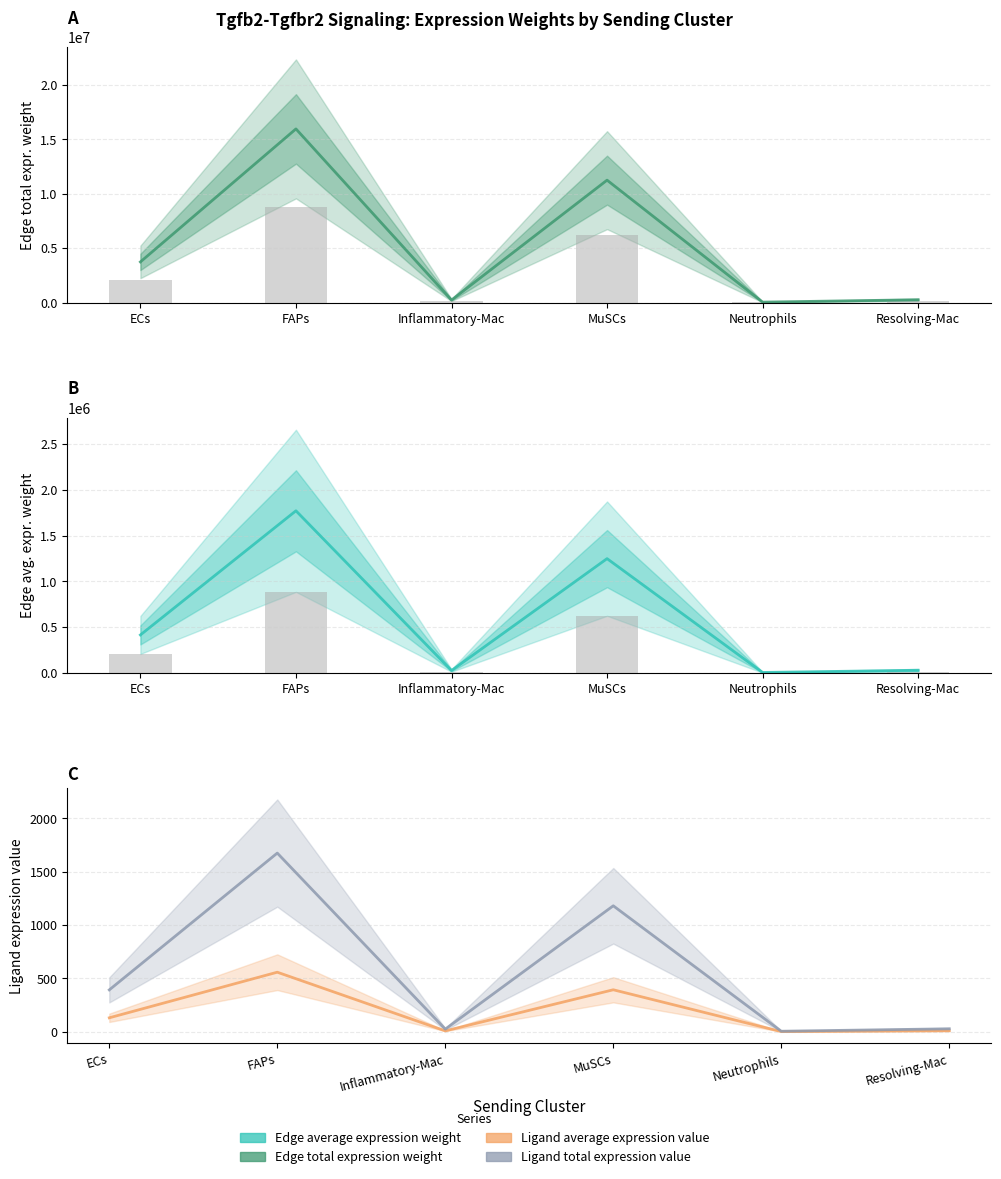

At which category does the chart reach its minimum across all series?

Neutrophils